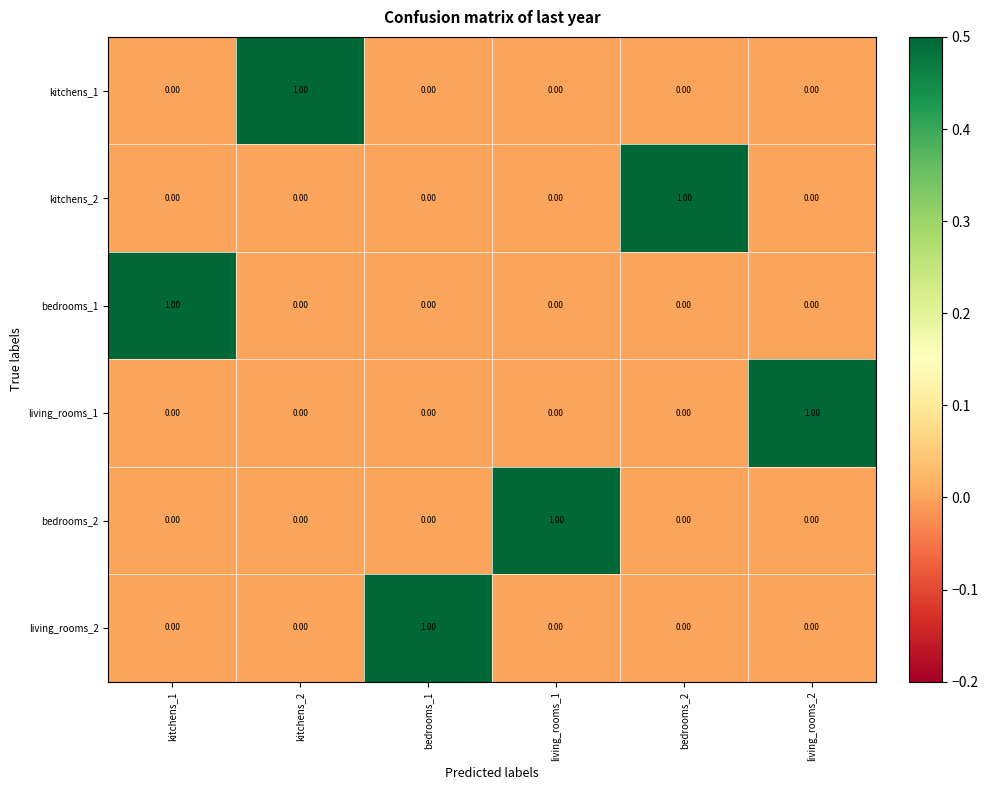

At how many categories does at least one series exceed 0?

6